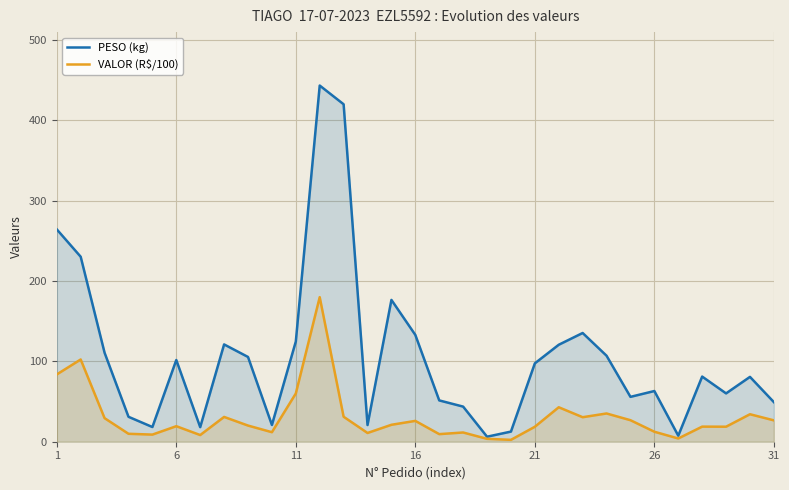

Which series has the largest total across all categories?

PESO (kg)